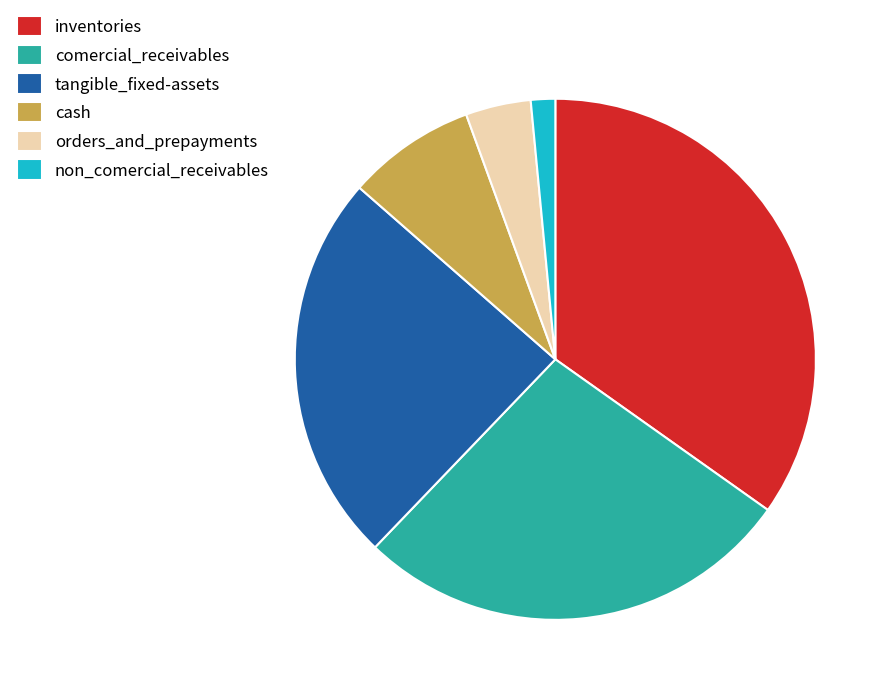

How many segments does this pie chart have?

6